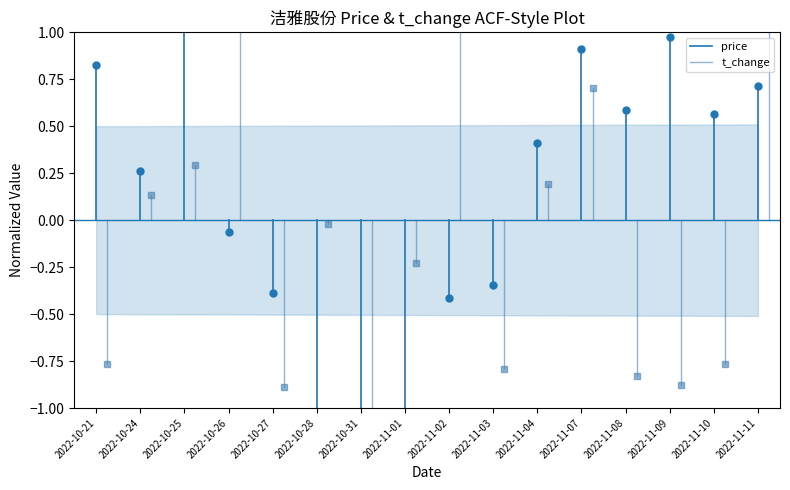

How many distinct data groups are displayed?

2